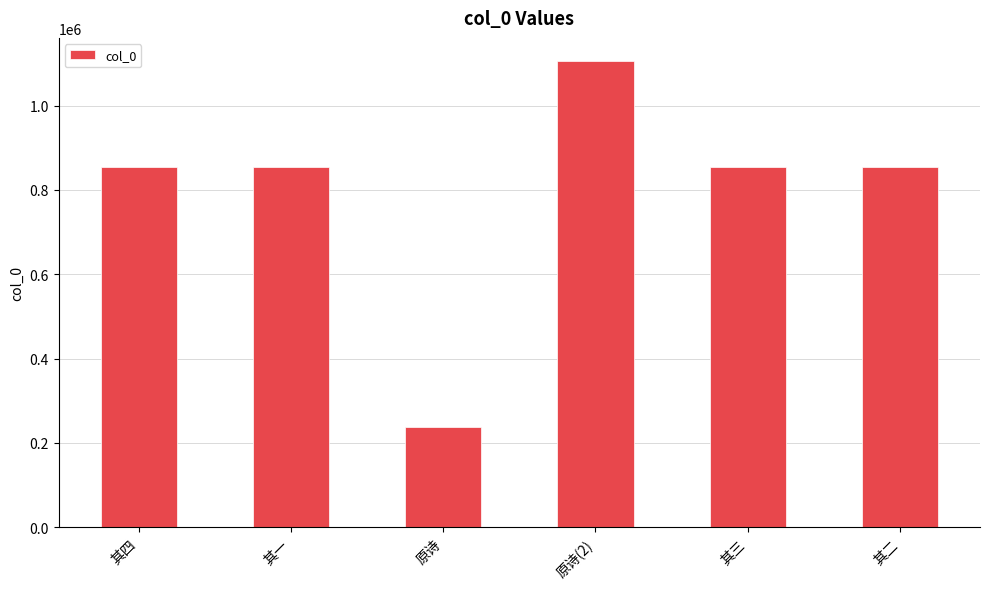

How many series are shown in this chart?

1